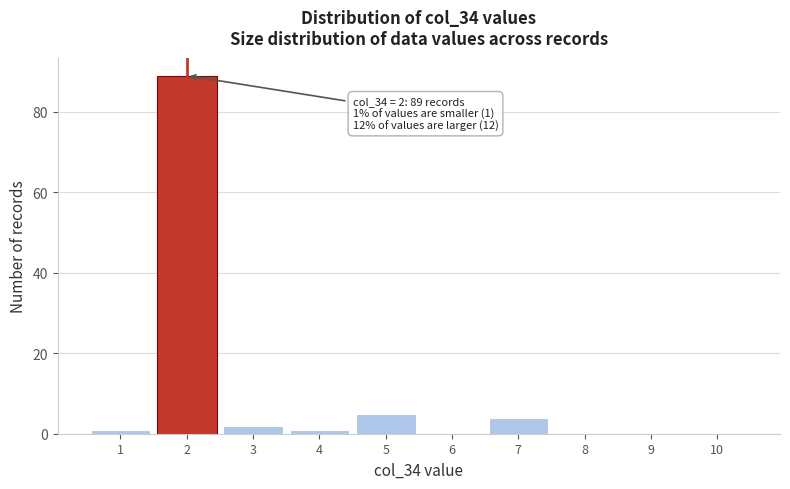

Over which range of the x-axis is the bar tallest?

1.5 to 2.5